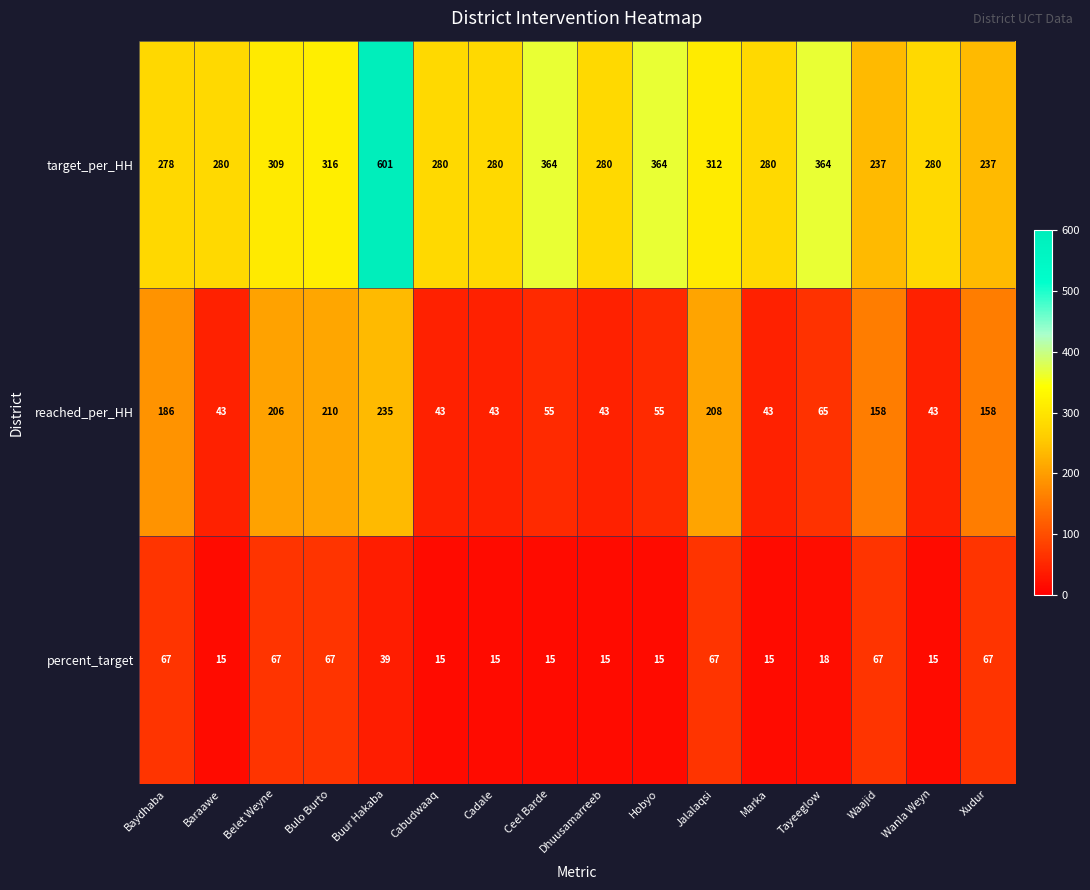

True or false: percent_target has a value of 5 at Hobyo.

False